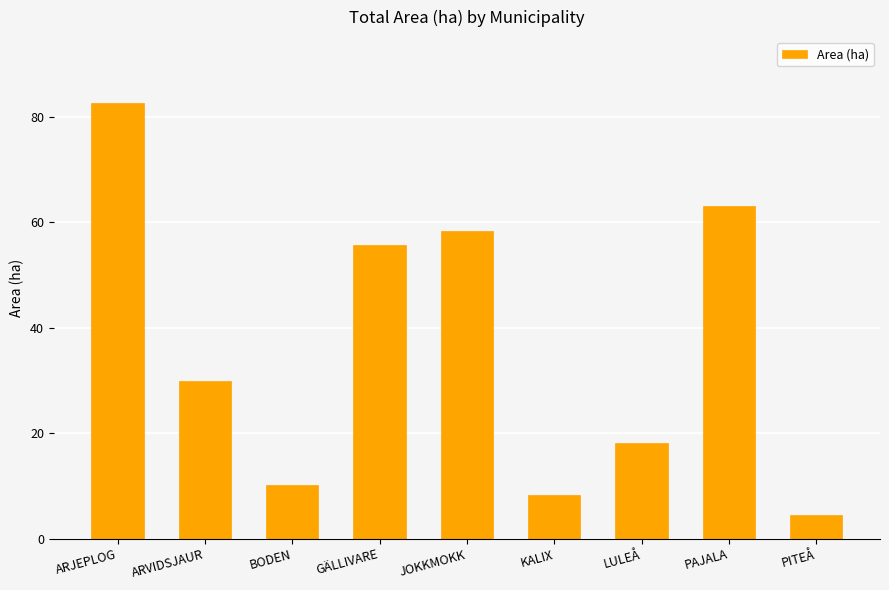

What is the label of the 8th bar from the right?

ARVIDSJAUR